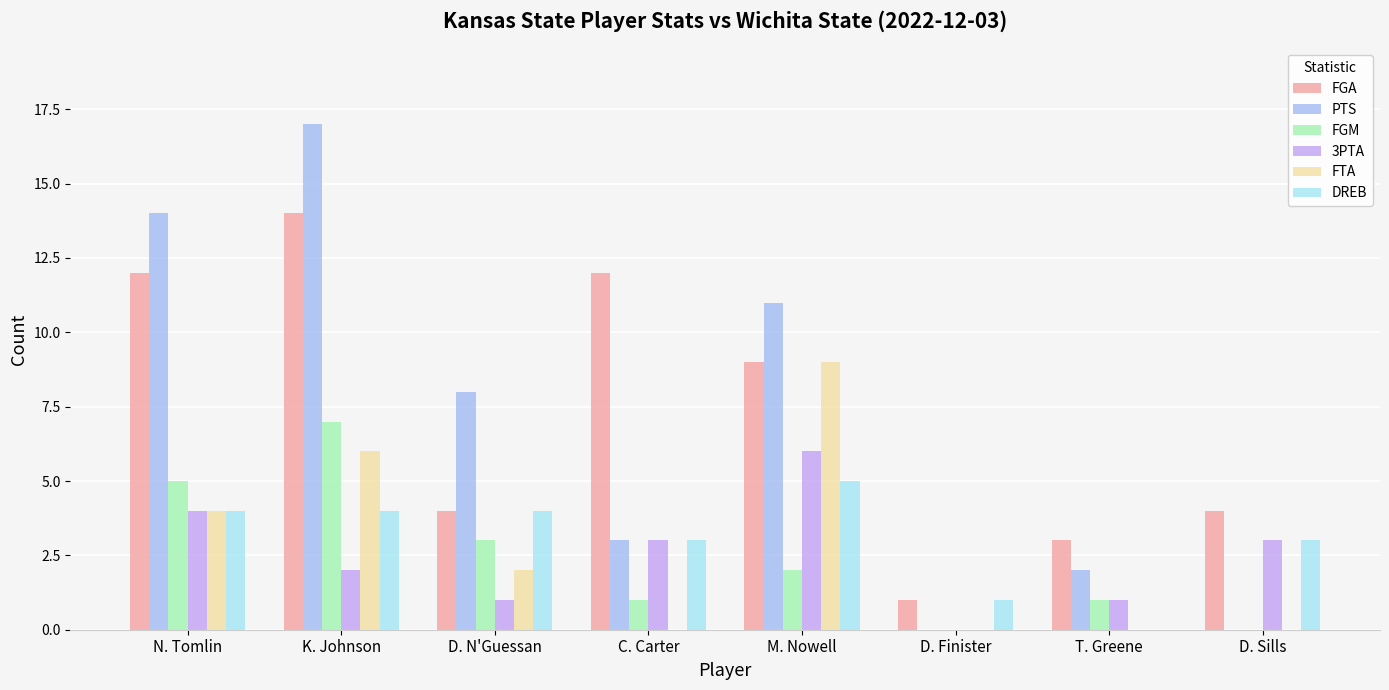

The 3PTA series shows 11 at M. Nowell. True or false?

False